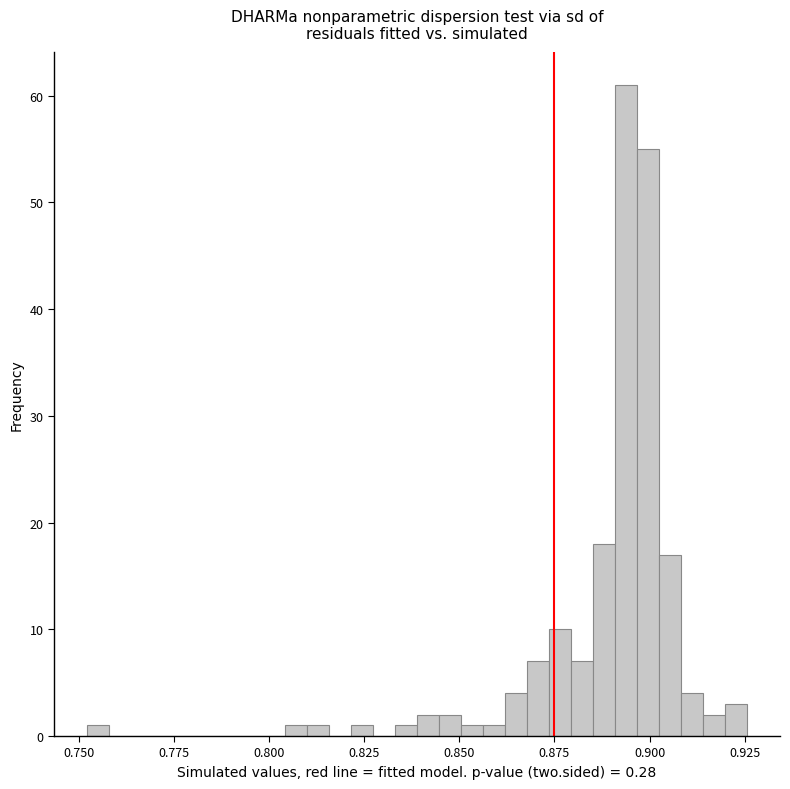

Read against the x-axis, roughly where is the centre of the tallest bar?

0.895